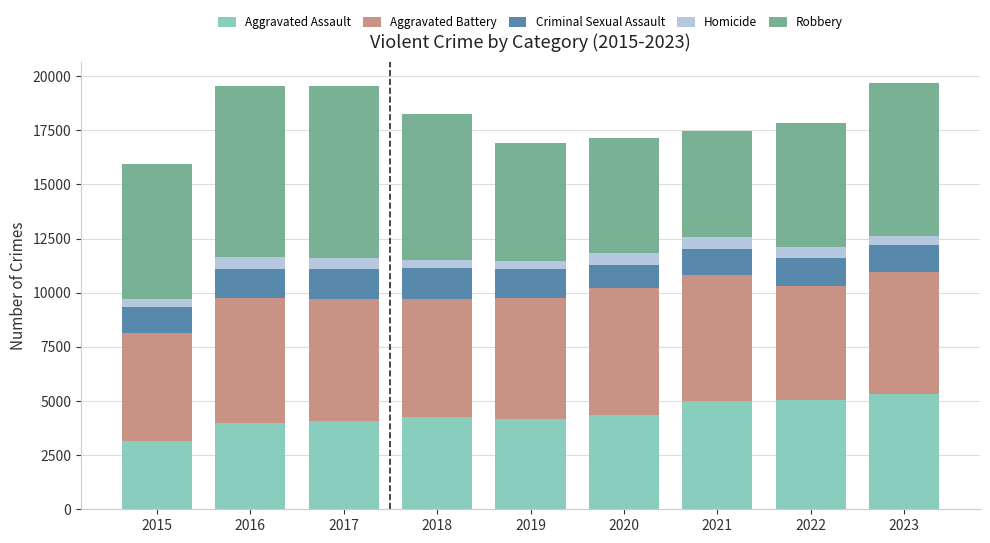

What is the total value across all series at 2023?

19664